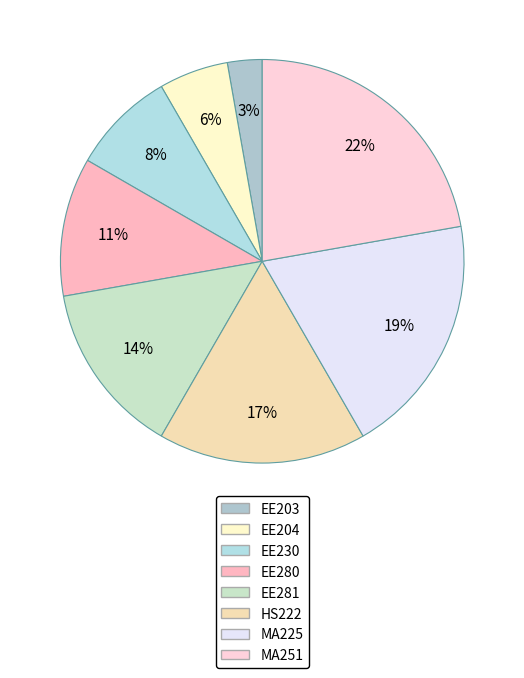

Does EE280 represent more than half of the total?

No